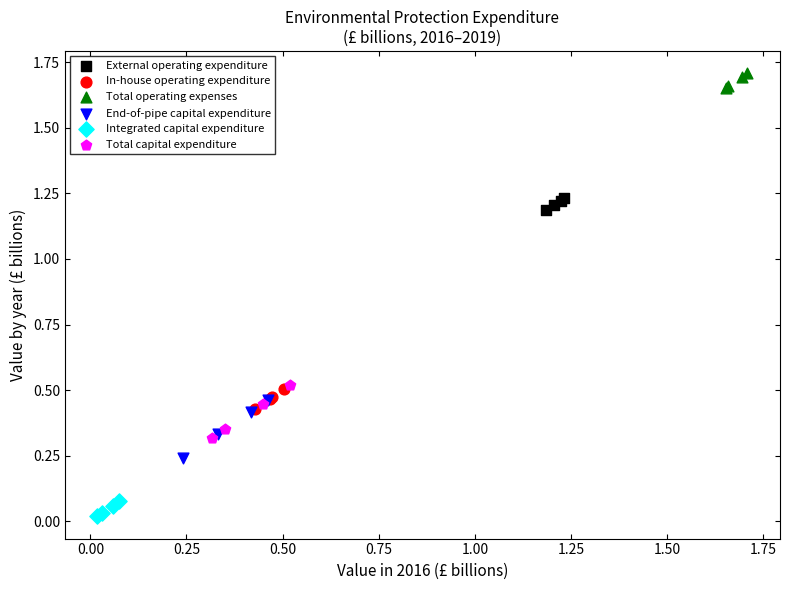

Which series contains the lowest Y value?

Integrated capital expenditure